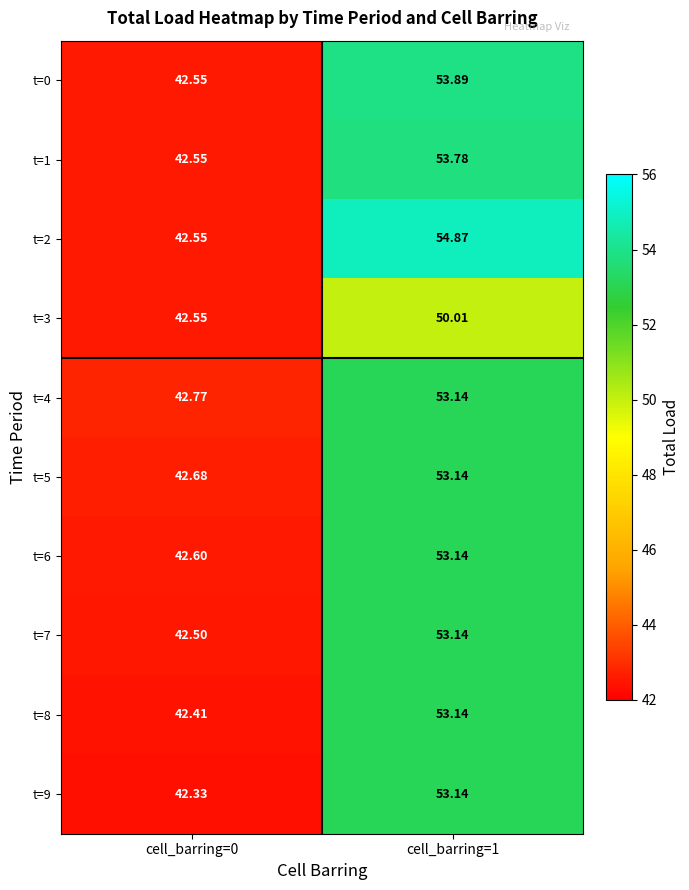

Is the value of t=3 at cell_barring=0 greater than the value of t=6 at cell_barring=0?

No